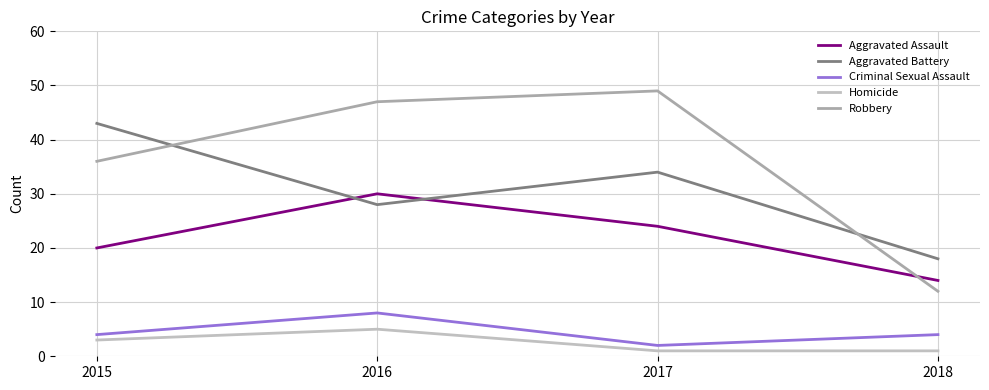

Reading right to left, list all the values displayed in this chart.

Aggravated Assault: 14	24	30	20
Aggravated Battery: 18	34	28	43
Criminal Sexual Assault: 4	2	8	4
Homicide: 1	1	5	3
Robbery: 12	49	47	36